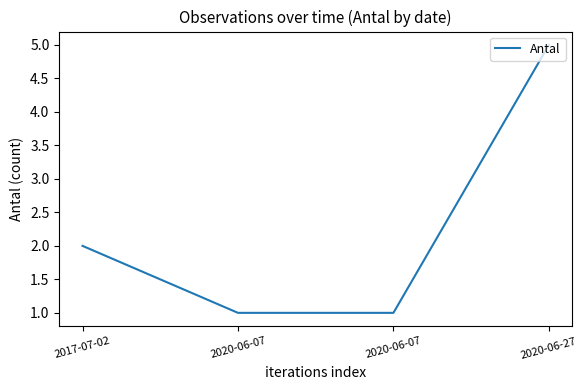

What value does the data have at 2020-06-27?

5